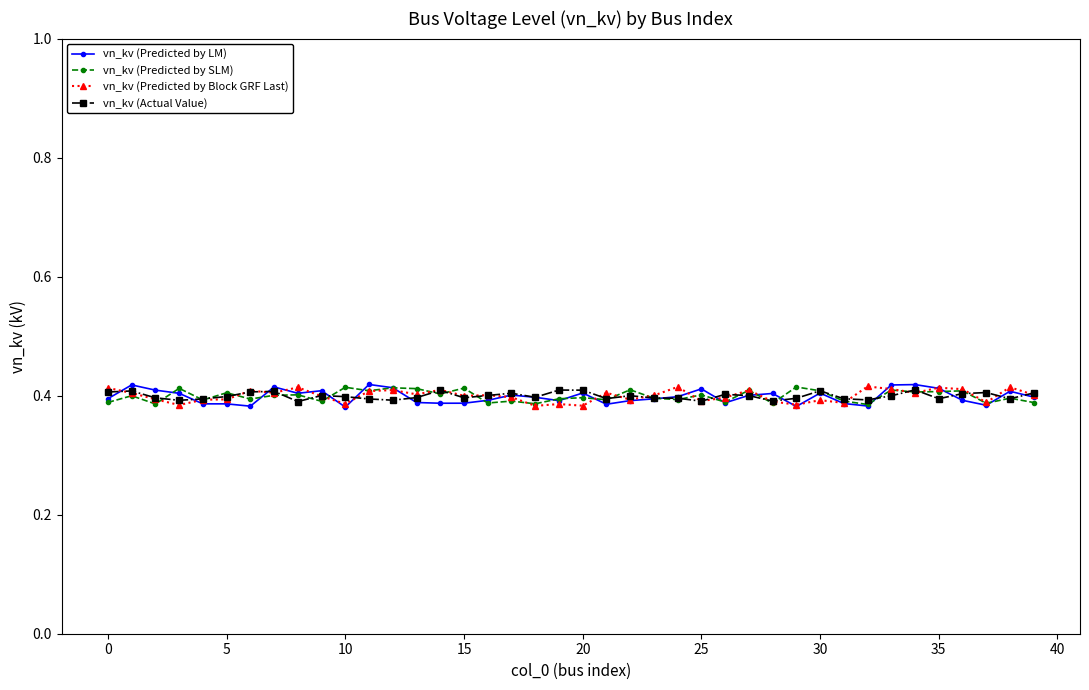

Rank the series by their average value, from highest to lowest.

vn_kv (Predicted by Block GRF Last), vn_kv (Actual Value), vn_kv (Predicted by SLM), vn_kv (Predicted by LM)